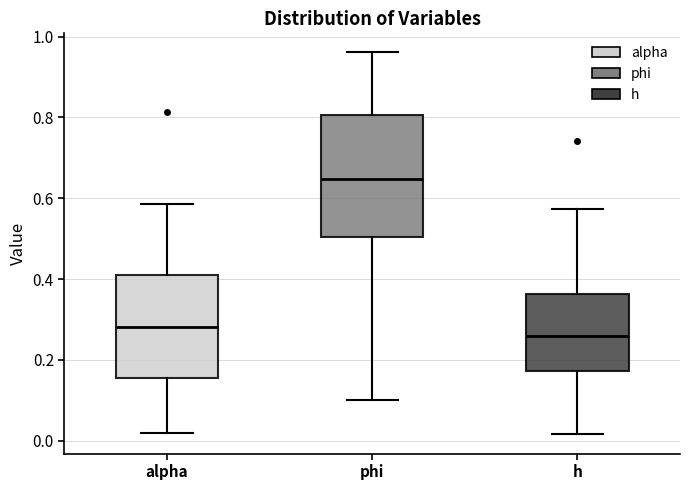

Which box's median line is the lowest?

h